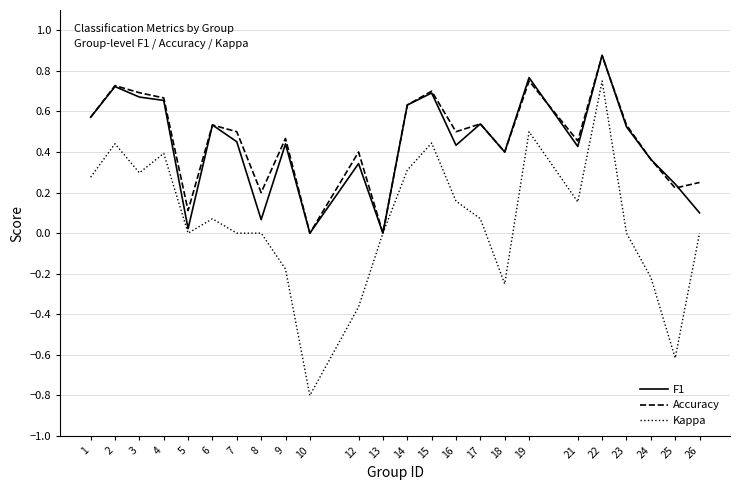

Is this an area chart (filled region under the line)?

No